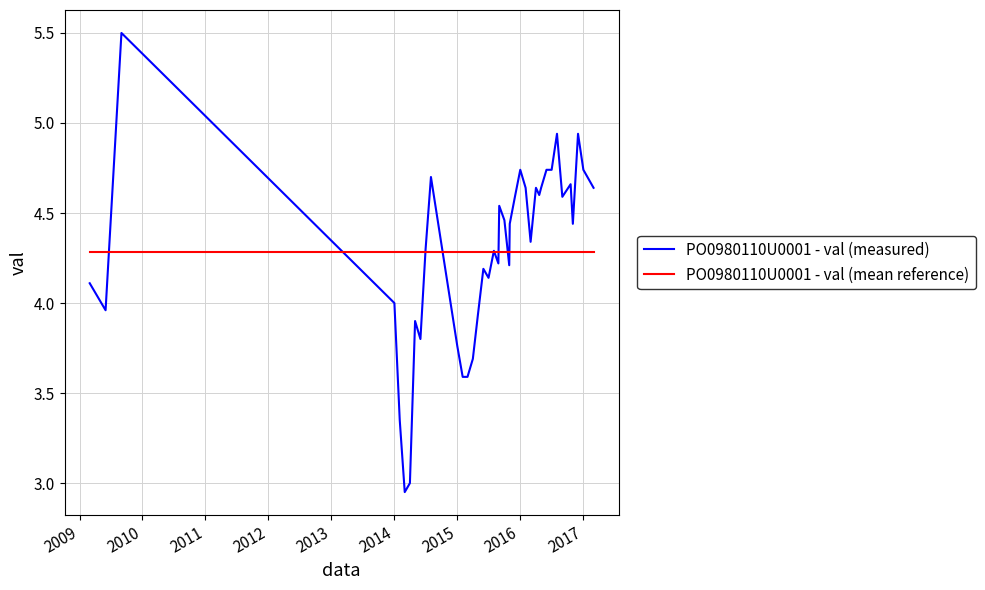

Rank the series by their maximum value, from lowest to highest.

PO0980110U0001 - val (mean reference), PO0980110U0001 - val (measured)